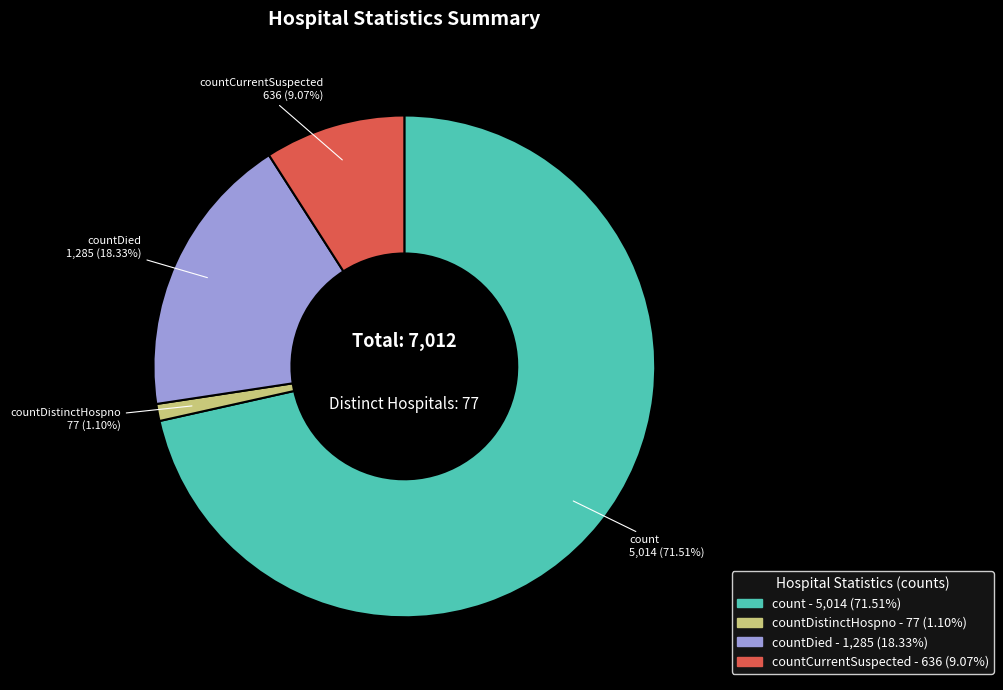

The countDied slice represents 11% of the pie. True or false?

False